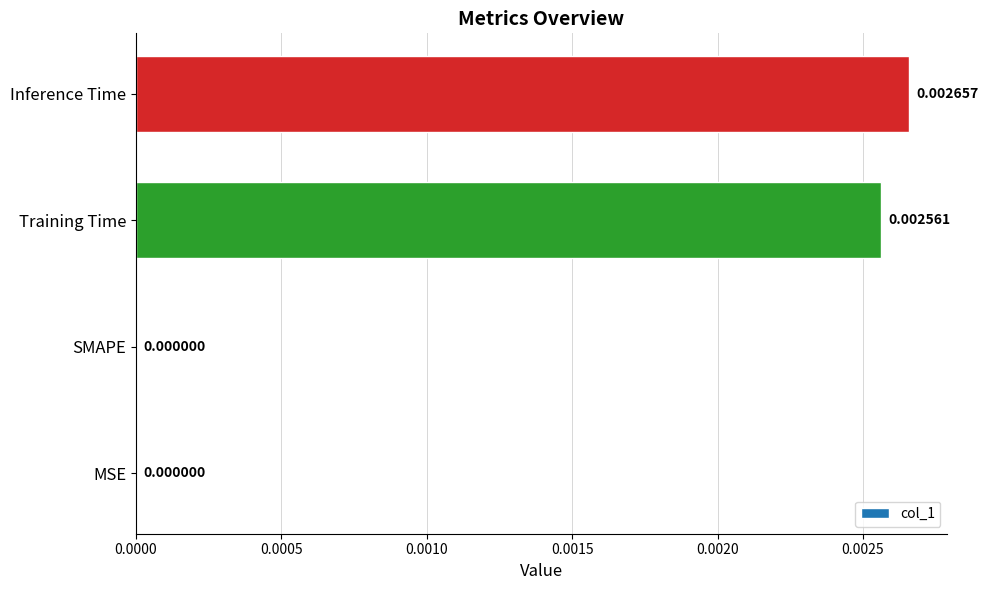

How many values are above zero?

2